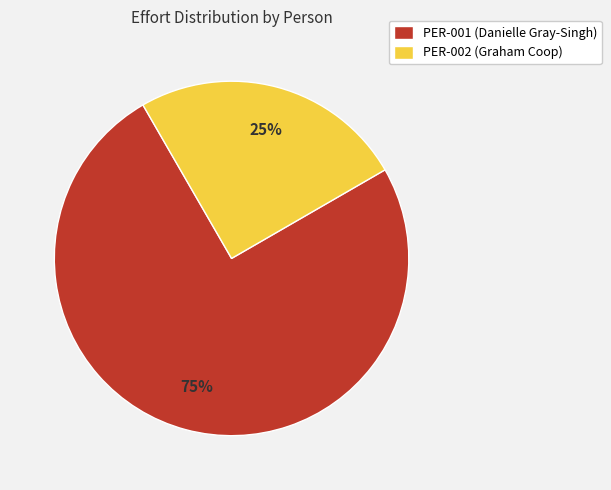

How many segments does this pie chart have?

2